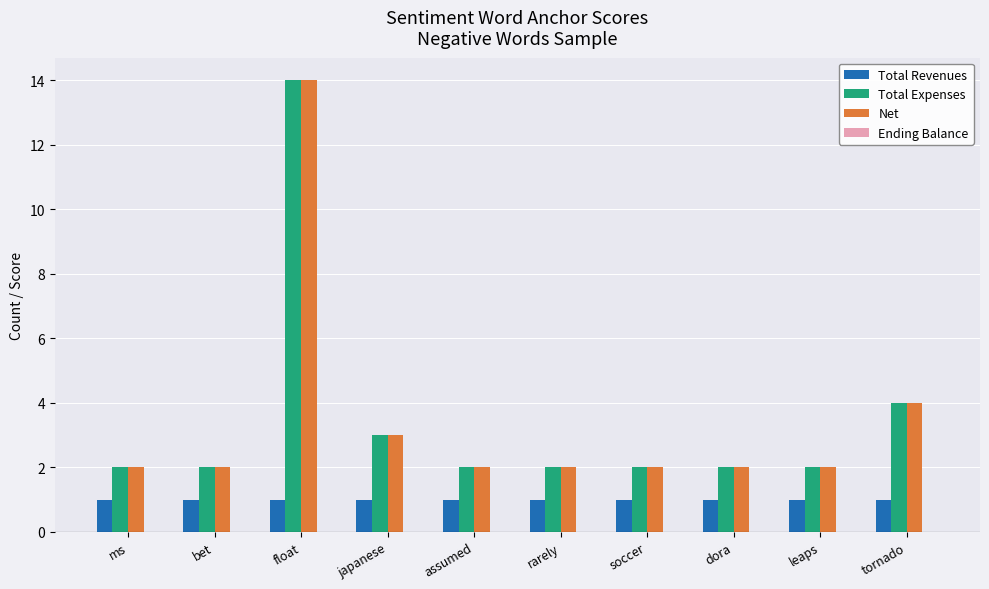

What is the sum of all Total Revenues values?

10